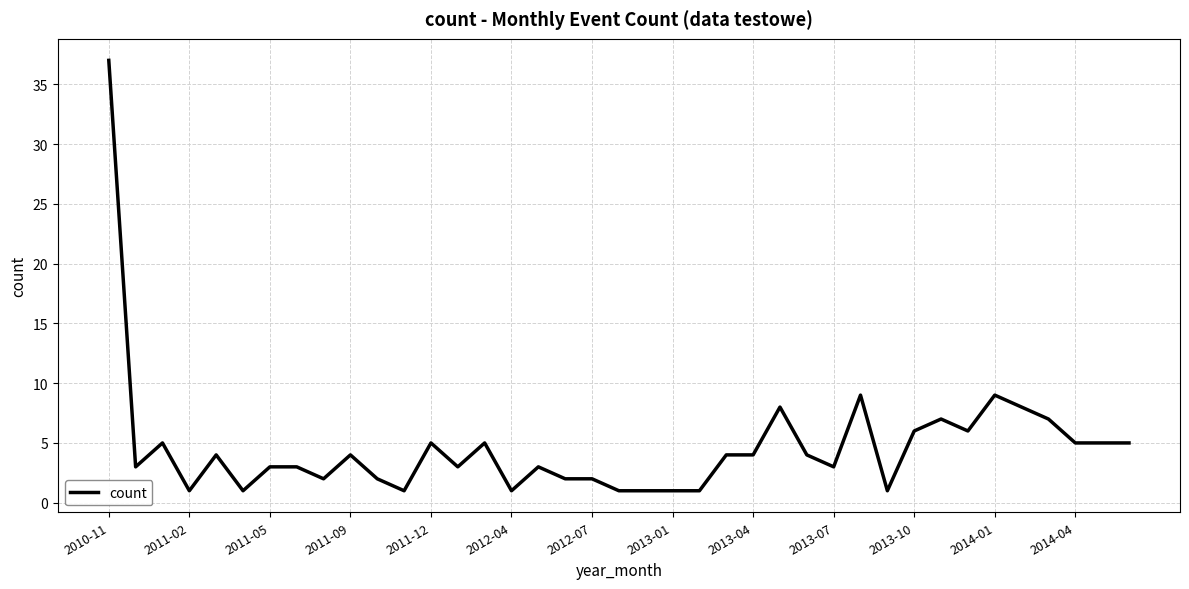

How many lines are shown in the chart?

1